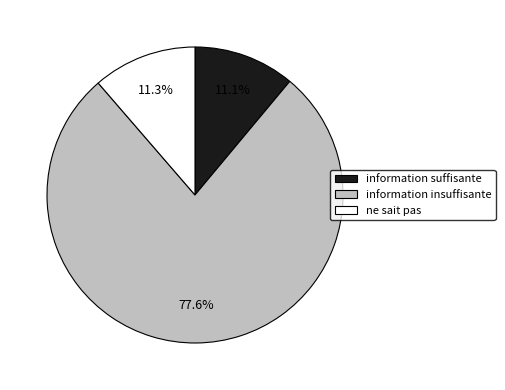

Count the number of slices in the pie.

3